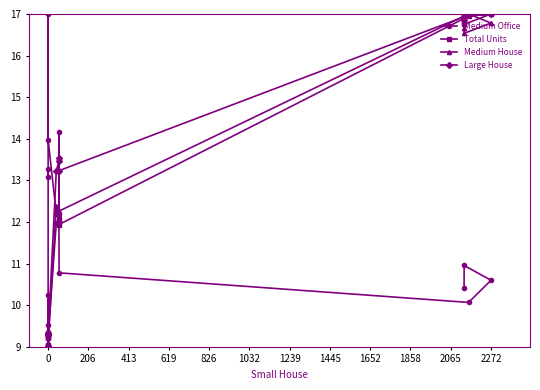

What is the difference between the maximum and second lowest values in the Medium House series?

8.0